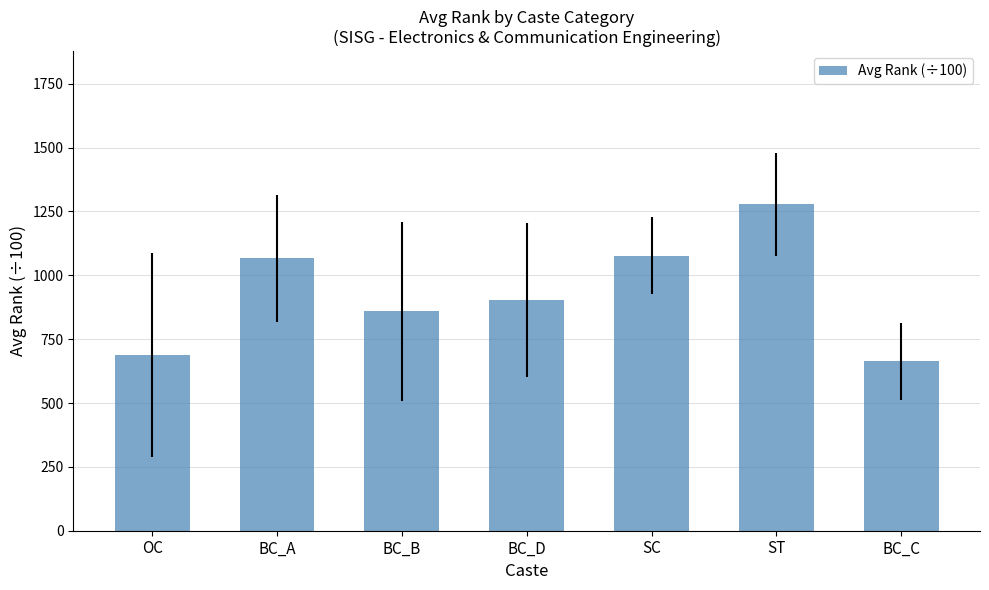

Reading right to left, extract all data points from this chart.

BC_C=662.6	ST=1277.5	SC=1077.3	BC_D=903.1	BC_B=859.8	BC_A=1066.4	OC=687.2